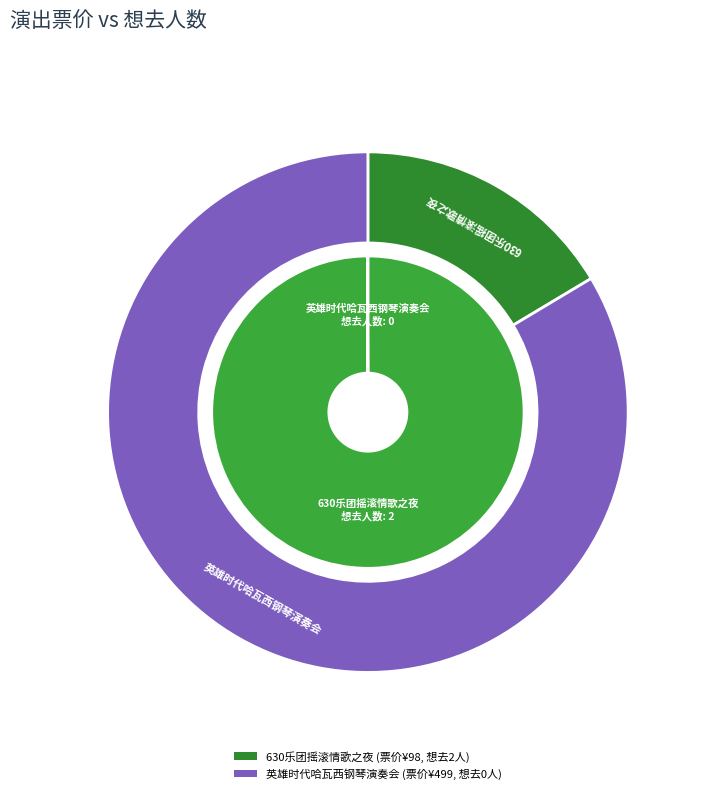

True or false: 苏州·英雄时代2024哈瓦西钢琴演奏会 accounts for 1% of the total.

False